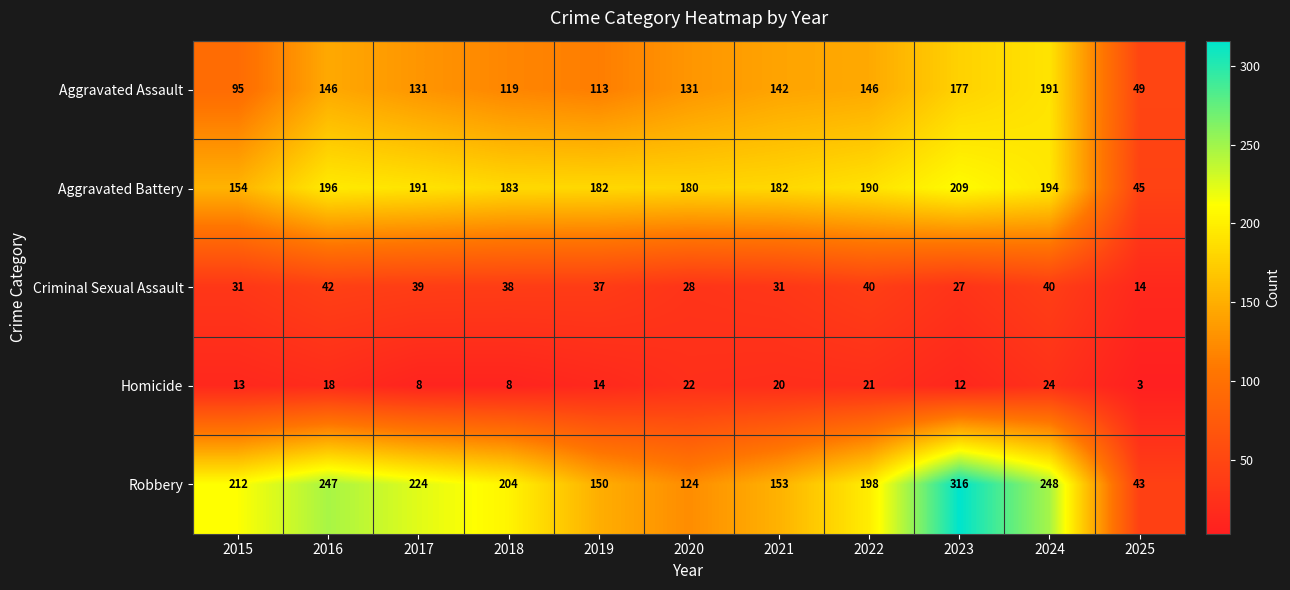

At which category is the sum across all series the highest?

2023